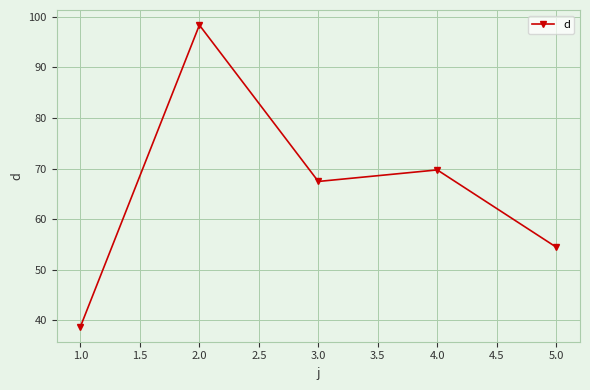

What is the sum of all values?

328.9